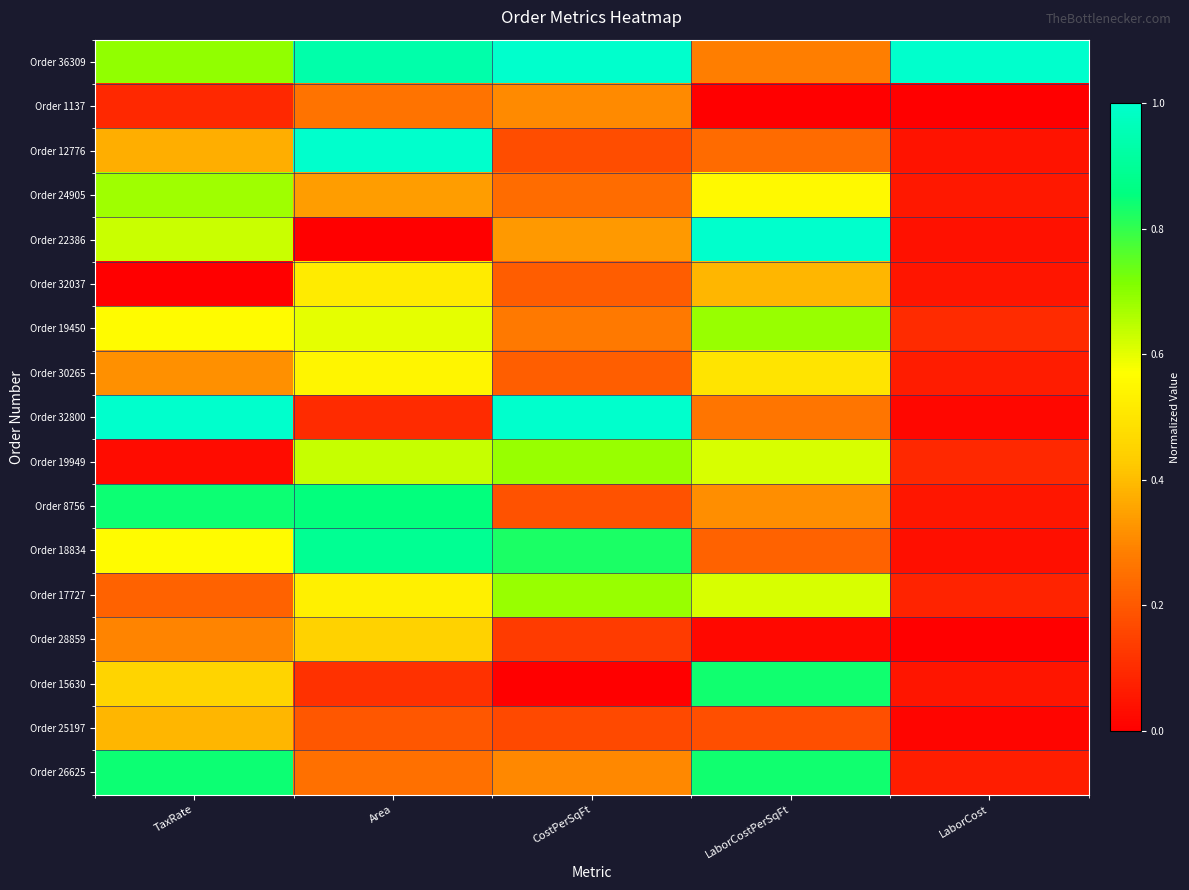

Reading right to left, what are all the values shown in this chart?

Order 36309: LaborCost=1.0	LaborCostPerSqFt=0.3	CostPerSqFt=1.0	Area=0.9	TaxRate=0.7
Order 1137: LaborCost=0.0	LaborCostPerSqFt=0.0	CostPerSqFt=0.3	Area=0.3	TaxRate=0.1
Order 12776: LaborCost=0.0	LaborCostPerSqFt=0.2	CostPerSqFt=0.2	Area=1.0	TaxRate=0.4
Order 24905: LaborCost=0.1	LaborCostPerSqFt=0.6	CostPerSqFt=0.2	Area=0.3	TaxRate=0.7
Order 22386: LaborCost=0.0	LaborCostPerSqFt=1.0	CostPerSqFt=0.3	Area=0.0	TaxRate=0.6
Order 32037: LaborCost=0.0	LaborCostPerSqFt=0.4	CostPerSqFt=0.2	Area=0.5	TaxRate=0.0
Order 19450: LaborCost=0.1	LaborCostPerSqFt=0.7	CostPerSqFt=0.3	Area=0.6	TaxRate=0.6
Order 30265: LaborCost=0.1	LaborCostPerSqFt=0.5	CostPerSqFt=0.2	Area=0.5	TaxRate=0.3
Order 32800: LaborCost=0.0	LaborCostPerSqFt=0.3	CostPerSqFt=1.0	Area=0.1	TaxRate=1.0
Order 19949: LaborCost=0.1	LaborCostPerSqFt=0.6	CostPerSqFt=0.7	Area=0.6	TaxRate=0.0
Order 8756: LaborCost=0.1	LaborCostPerSqFt=0.3	CostPerSqFt=0.2	Area=0.9	TaxRate=0.8
Order 18834: LaborCost=0.0	LaborCostPerSqFt=0.2	CostPerSqFt=0.8	Area=0.9	TaxRate=0.6
Order 17727: LaborCost=0.1	LaborCostPerSqFt=0.6	CostPerSqFt=0.7	Area=0.5	TaxRate=0.2
Order 28859: LaborCost=0.0	LaborCostPerSqFt=0.0	CostPerSqFt=0.1	Area=0.4	TaxRate=0.3
Order 15630: LaborCost=0.1	LaborCostPerSqFt=0.8	CostPerSqFt=0.0	Area=0.1	TaxRate=0.5
Order 25197: LaborCost=0.0	LaborCostPerSqFt=0.2	CostPerSqFt=0.2	Area=0.2	TaxRate=0.4
Order 26625: LaborCost=0.1	LaborCostPerSqFt=0.8	CostPerSqFt=0.3	Area=0.2	TaxRate=0.8